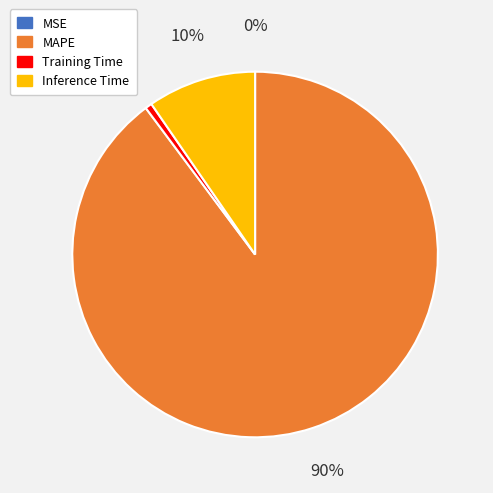

Which has a higher value, Inference Time or MAPE?

MAPE